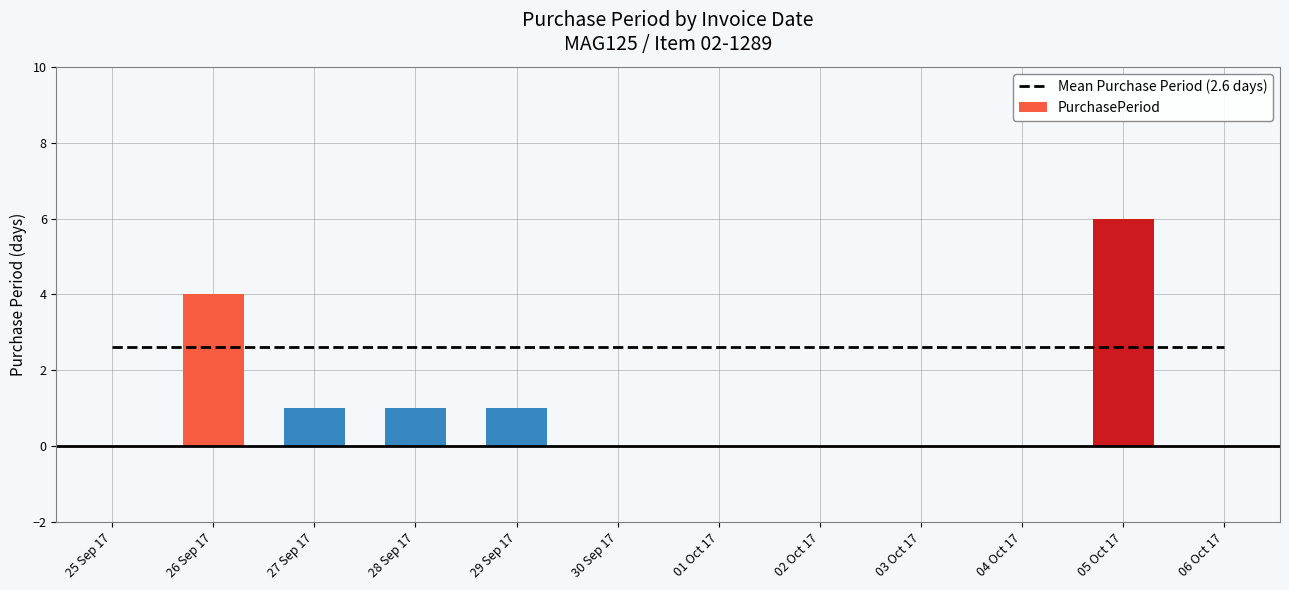

What is the minimum value shown in the chart?

1